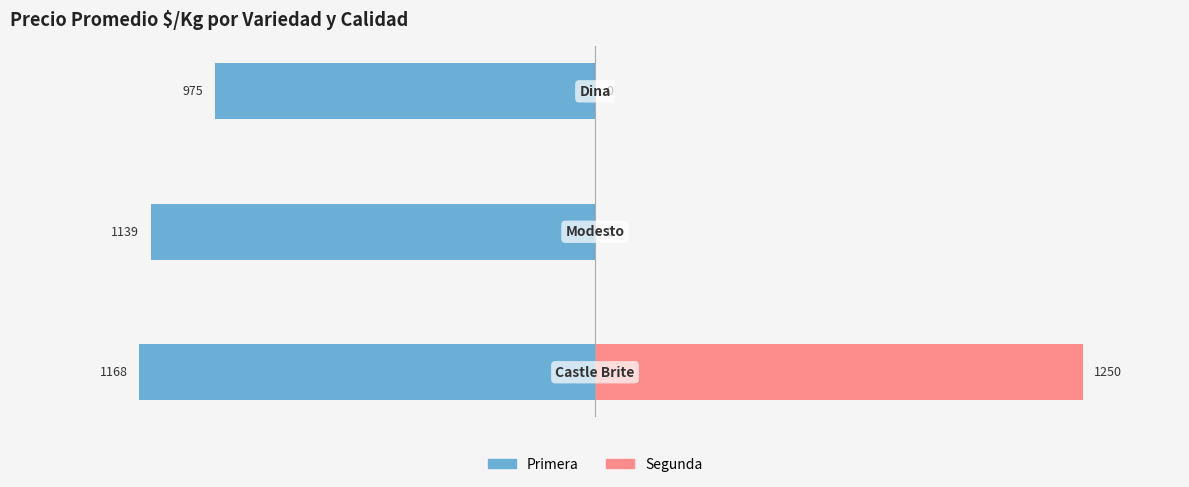

How many bars are there in total?

6